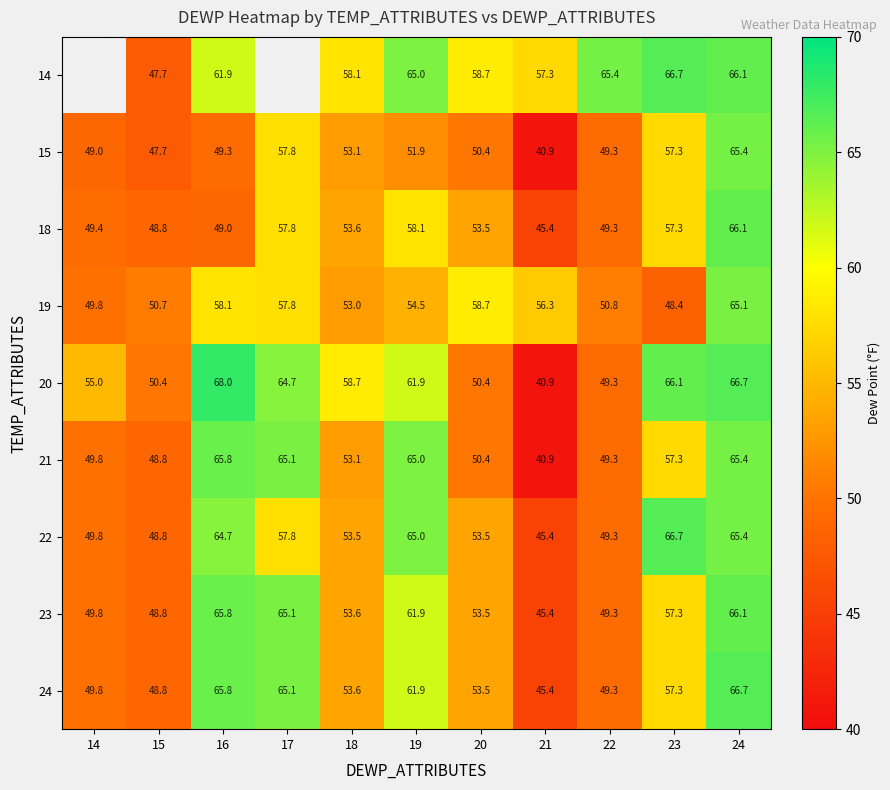

What is the difference between the maximum and minimum values in the 21 series?

24.9